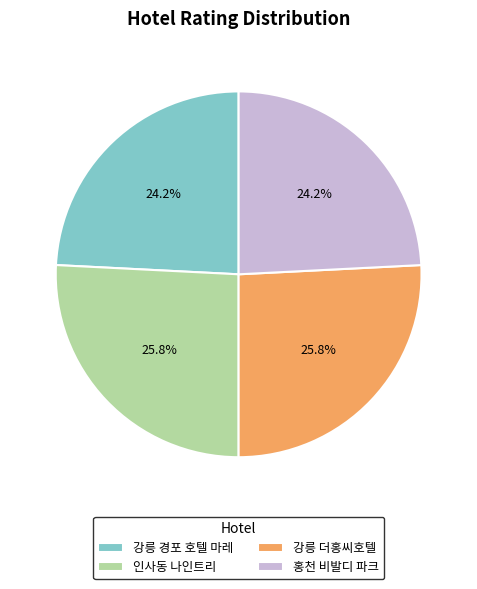

To the nearest percent, what is the combined percentage of 인사동 나인트리 and 강릉 더홍씨호텔?

52%